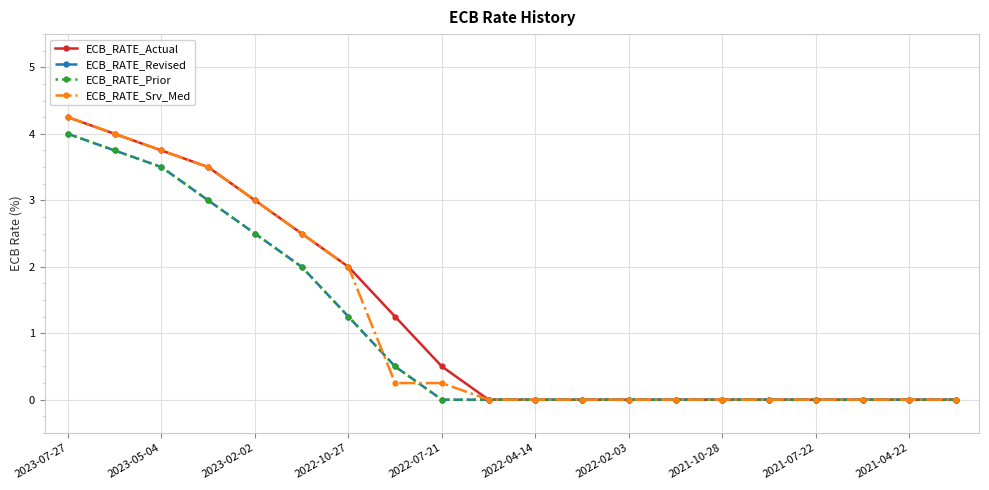

List the series in order of their peak value, highest first.

ECB_RATE_Actual, ECB_RATE_Srv_Med, ECB_RATE_Revised, ECB_RATE_Prior